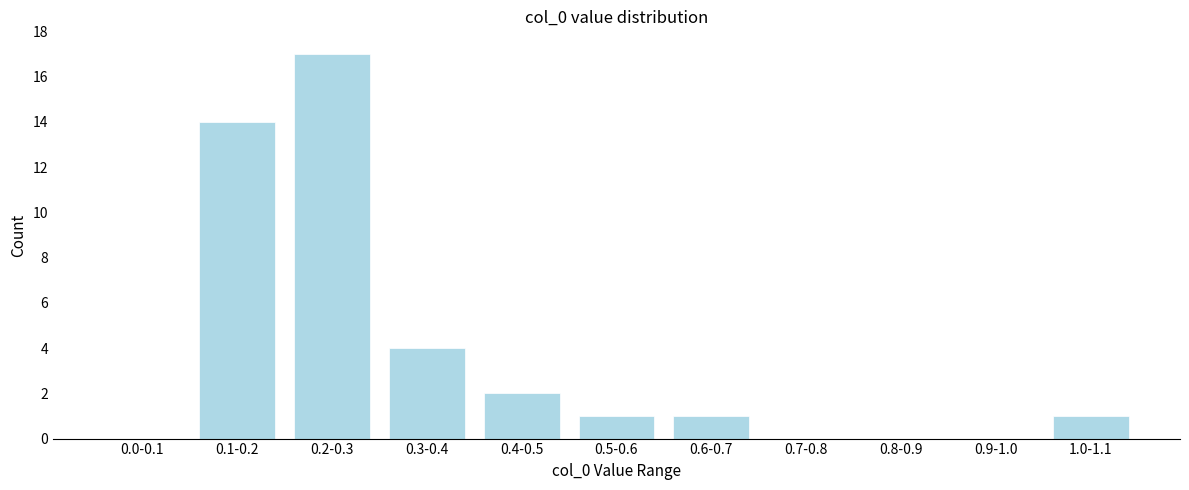

Reading left to right, list all the values displayed in this chart.

0.0-0.1=0	0.1-0.2=14	0.2-0.3=17	0.3-0.4=4	0.4-0.5=2	0.5-0.6=1	0.6-0.7=1	0.7-0.8=0	0.8-0.9=0	0.9-1.0=0	1.0-1.1=1